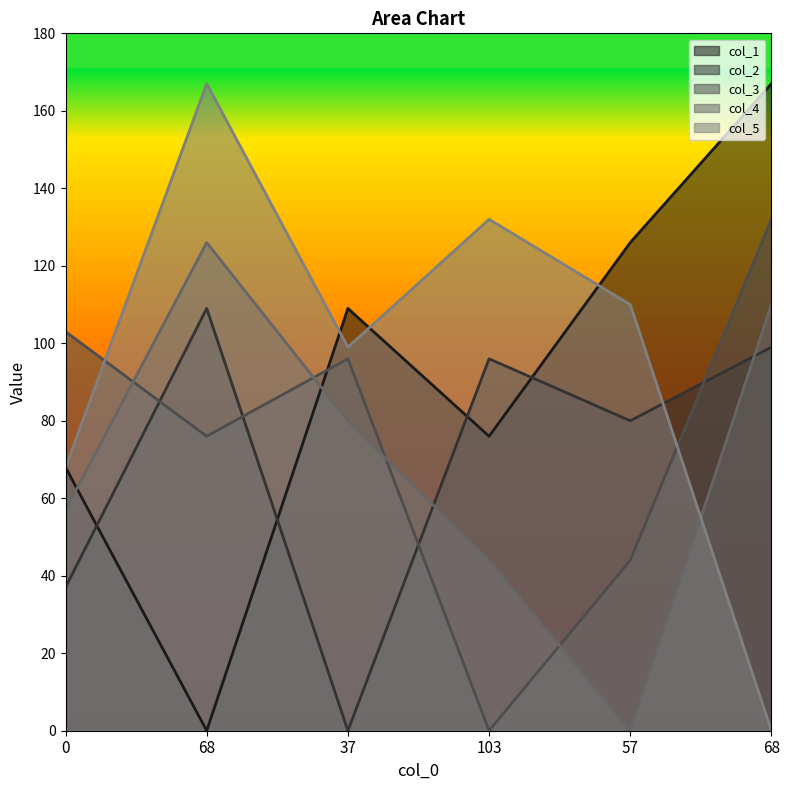

What is the sum of the col_1 values at 68 and 103?

76